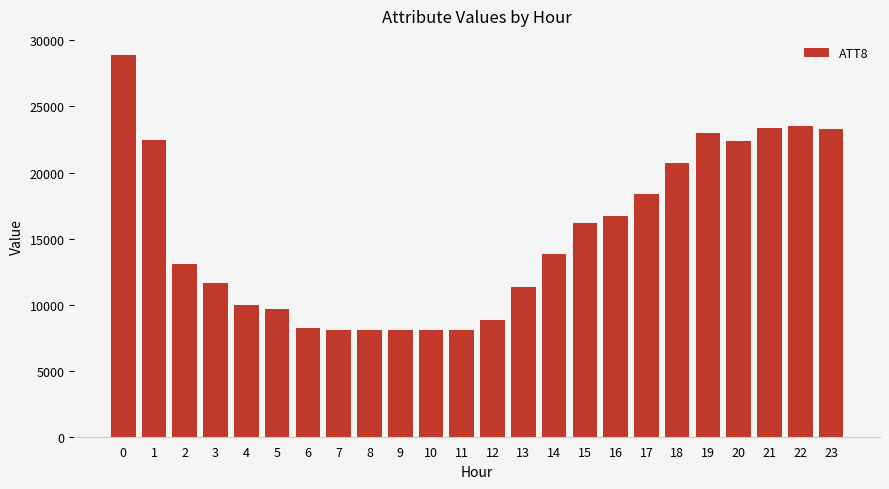

Which has a higher value, 18 or 15?

18